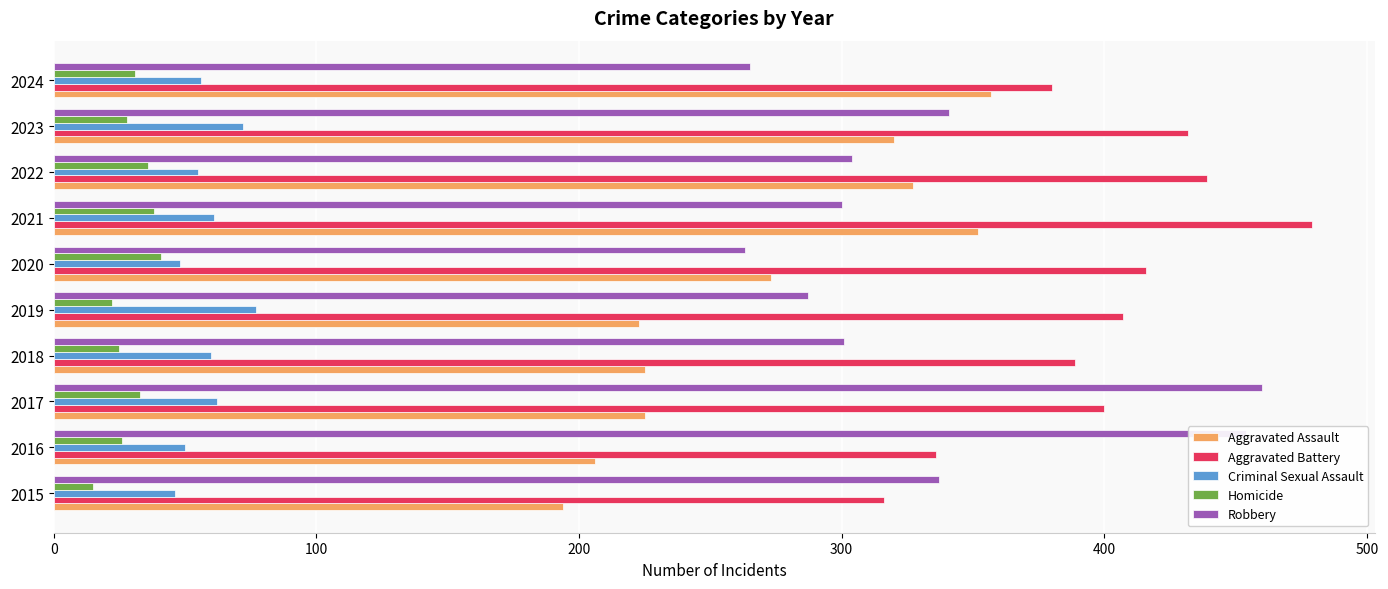

What is the difference between the maximum and minimum values in the Aggravated Assault series?

163